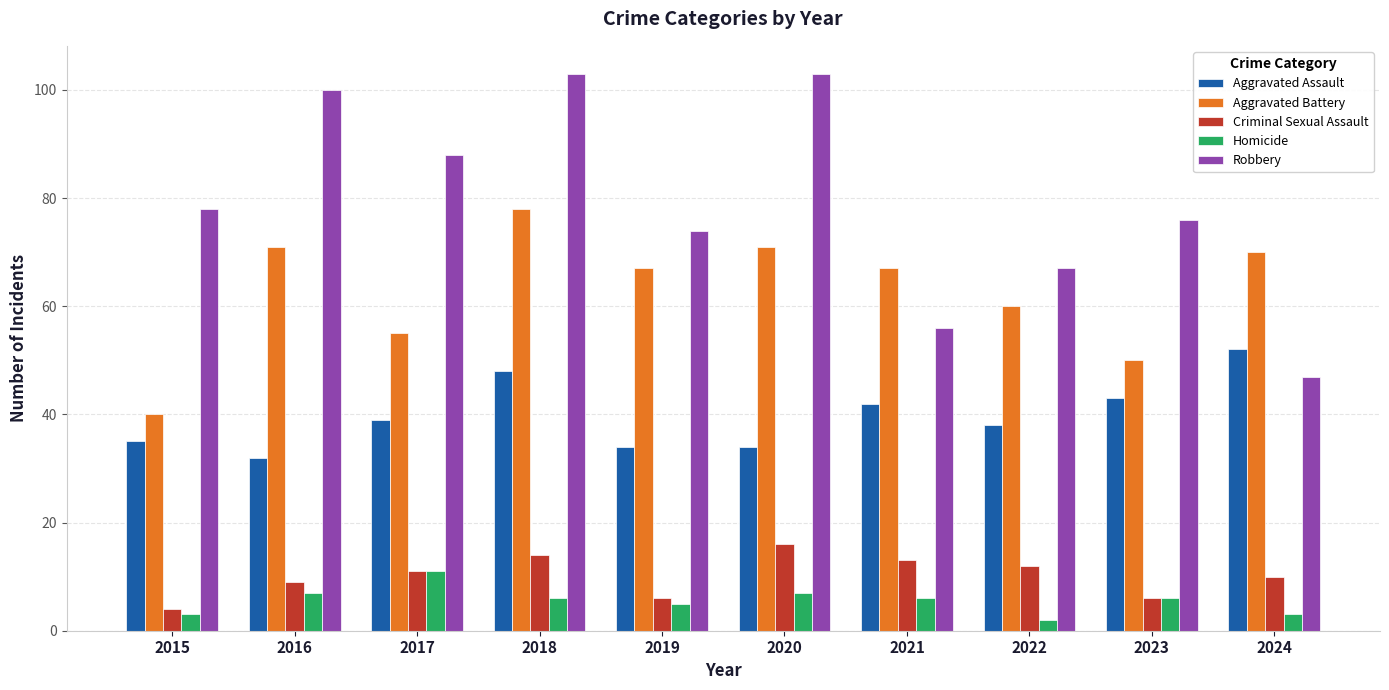

At which label does Aggravated Battery reach its minimum?

2015